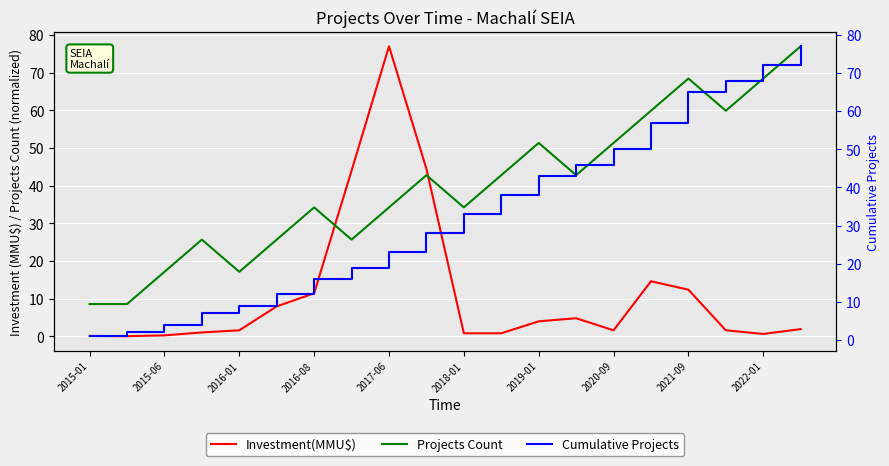

Where does the Cumulative Projects series first go above 33?

11